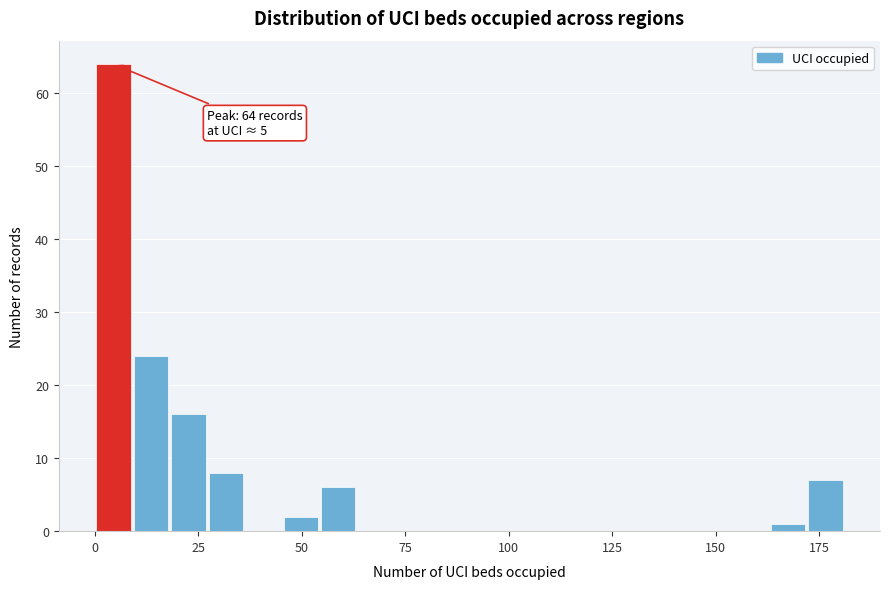

Around what value on the x-axis is the tallest bar? Give the approximate position of its centre, as read against the axis.

5